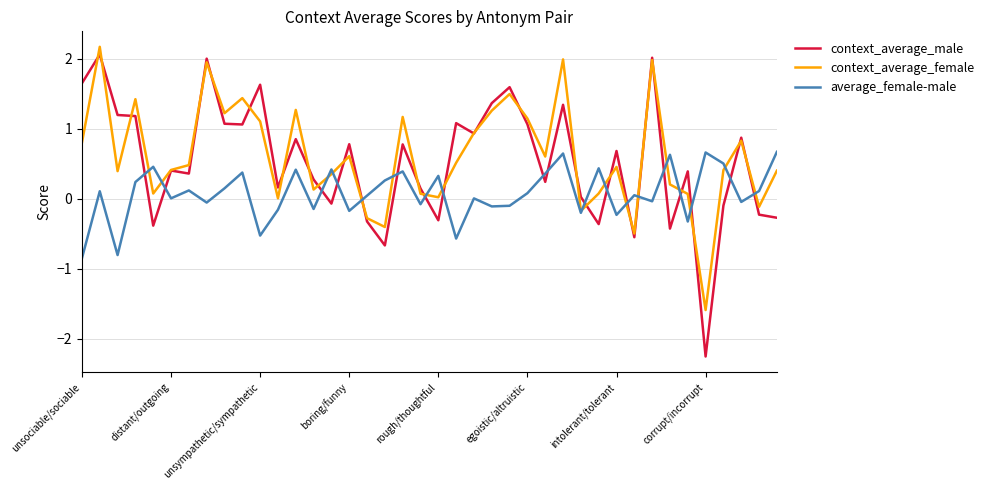

Rank the series by their maximum value, from highest to lowest.

context_average_female, context_average_male, average_female-male